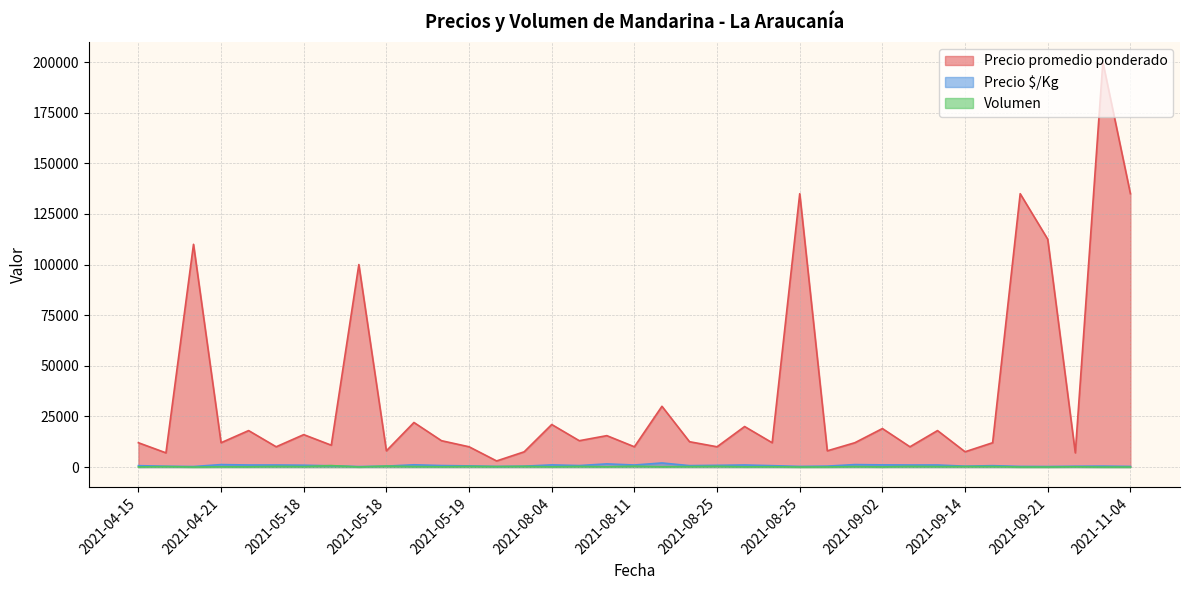

Does the chart display data point markers on the line(s)?

No